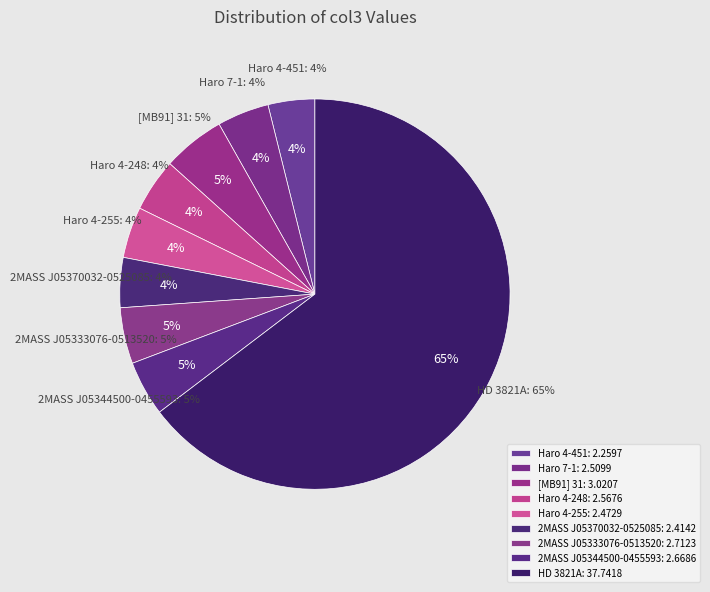

Which slice represents more than half of the pie?

HD 3821A